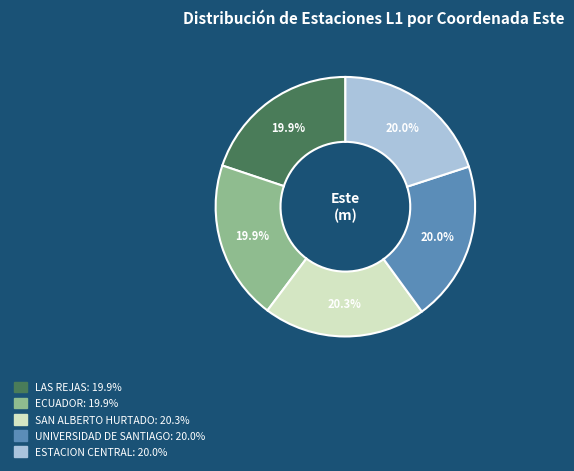

The ECUADOR slice represents 10% of the pie. True or false?

False